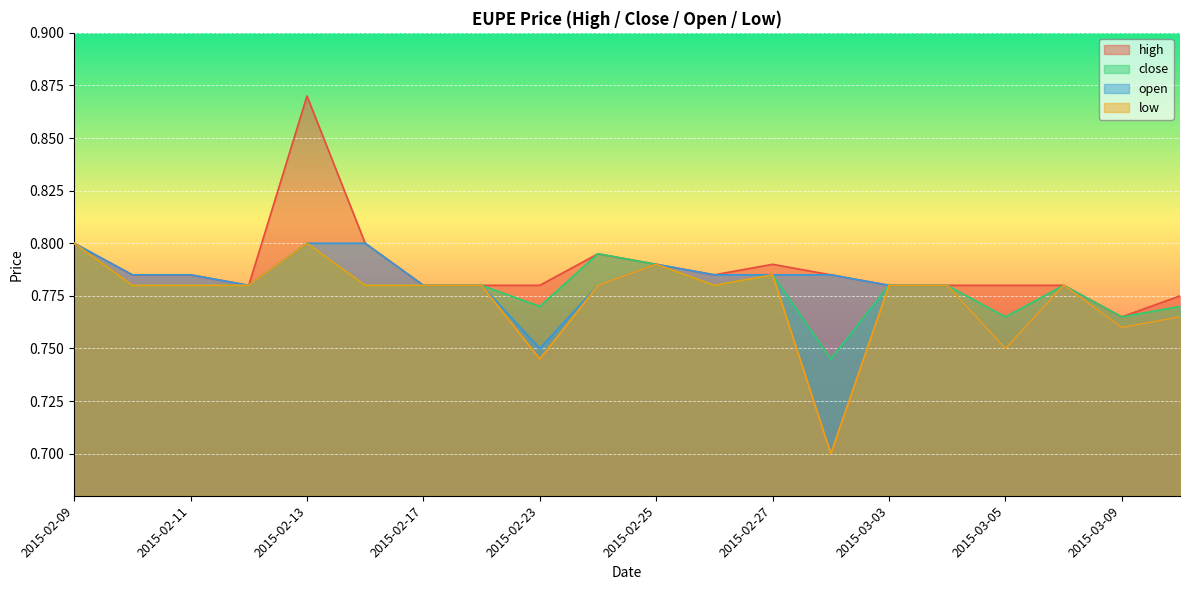

At which category is the sum across all series the highest?

2015-02-13